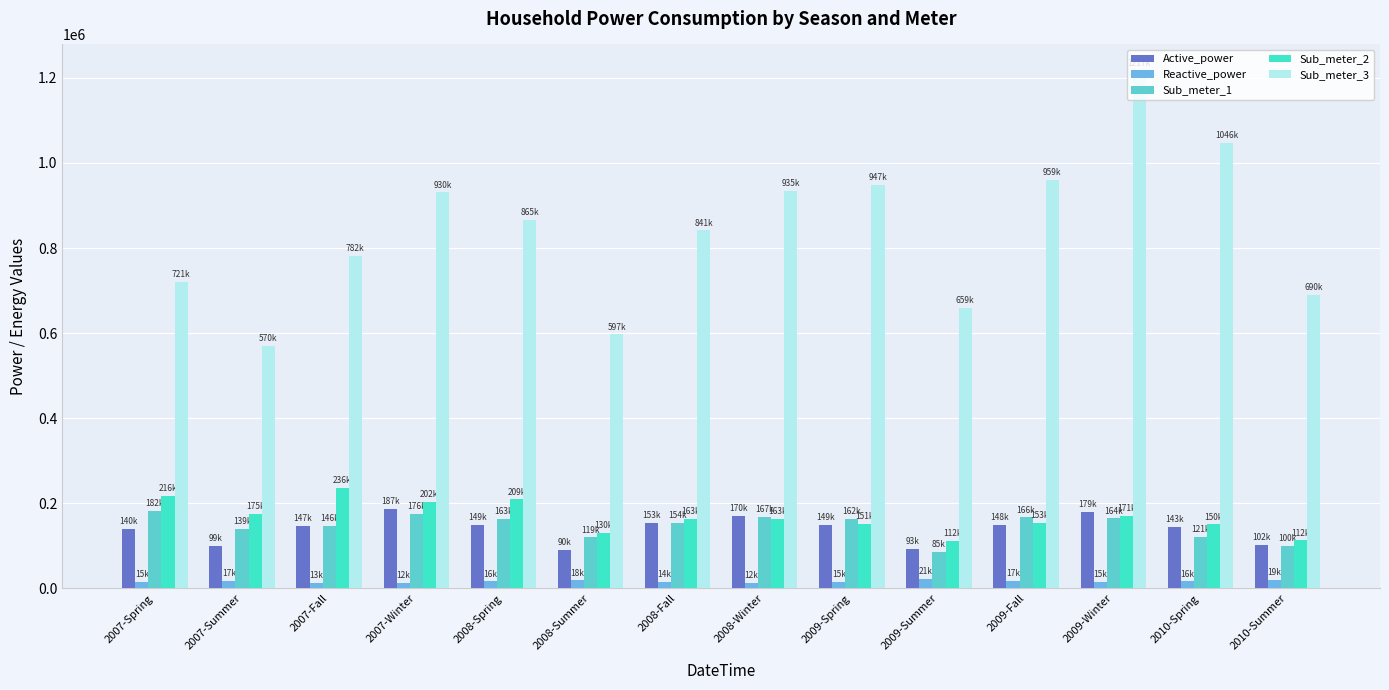

List the labels in order of Sub_meter_1 value, largest first.

2007-Spring, 2007-Winter, 2008-Winter, 2009-Fall, 2009-Winter, 2008-Spring, 2009-Spring, 2008-Fall, 2007-Fall, 2007-Summer, 2010-Spring, 2008-Summer, 2010-Summer, 2009-Summer